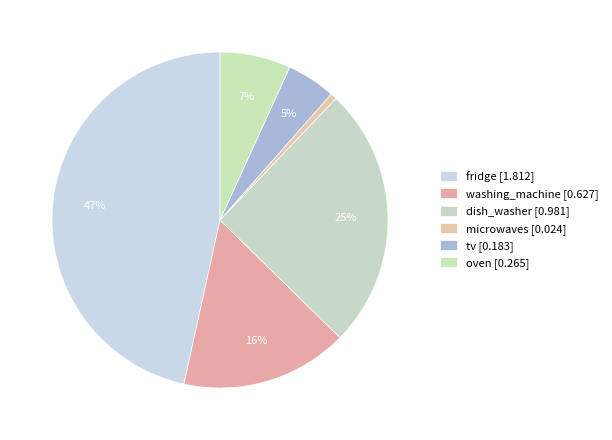

Between washing_machine and microwaves, which is larger?

washing_machine